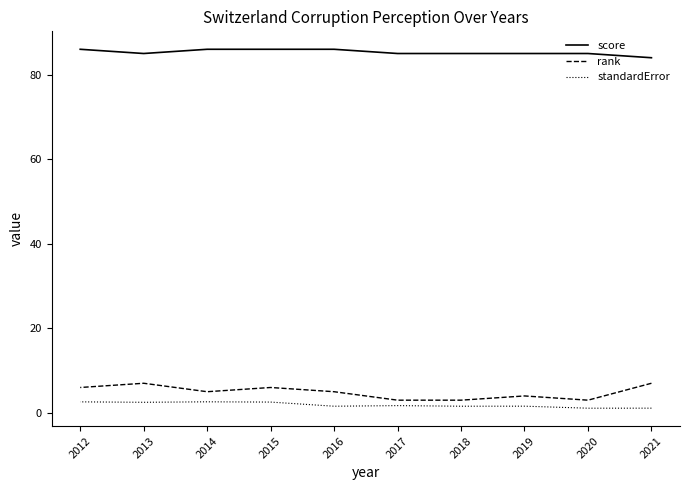

How many data points does each series have?

10